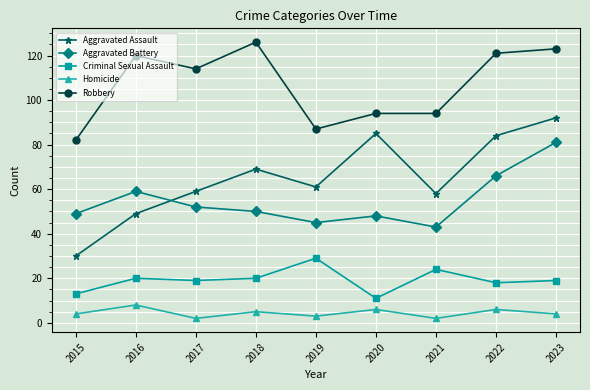

What are all the series names shown in the legend?

Aggravated Assault, Aggravated Battery, Criminal Sexual Assault, Homicide, Robbery